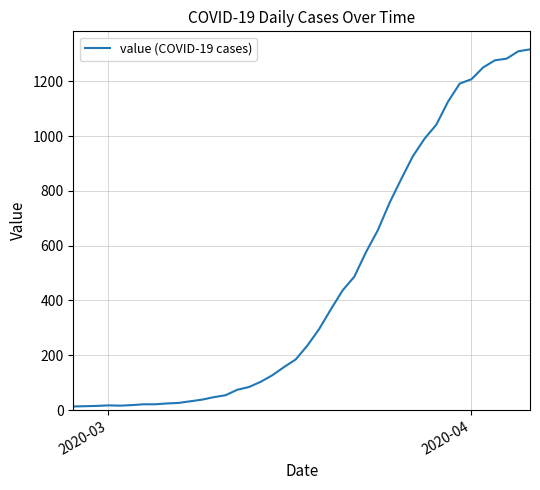

What is the greatest value displayed?

1317